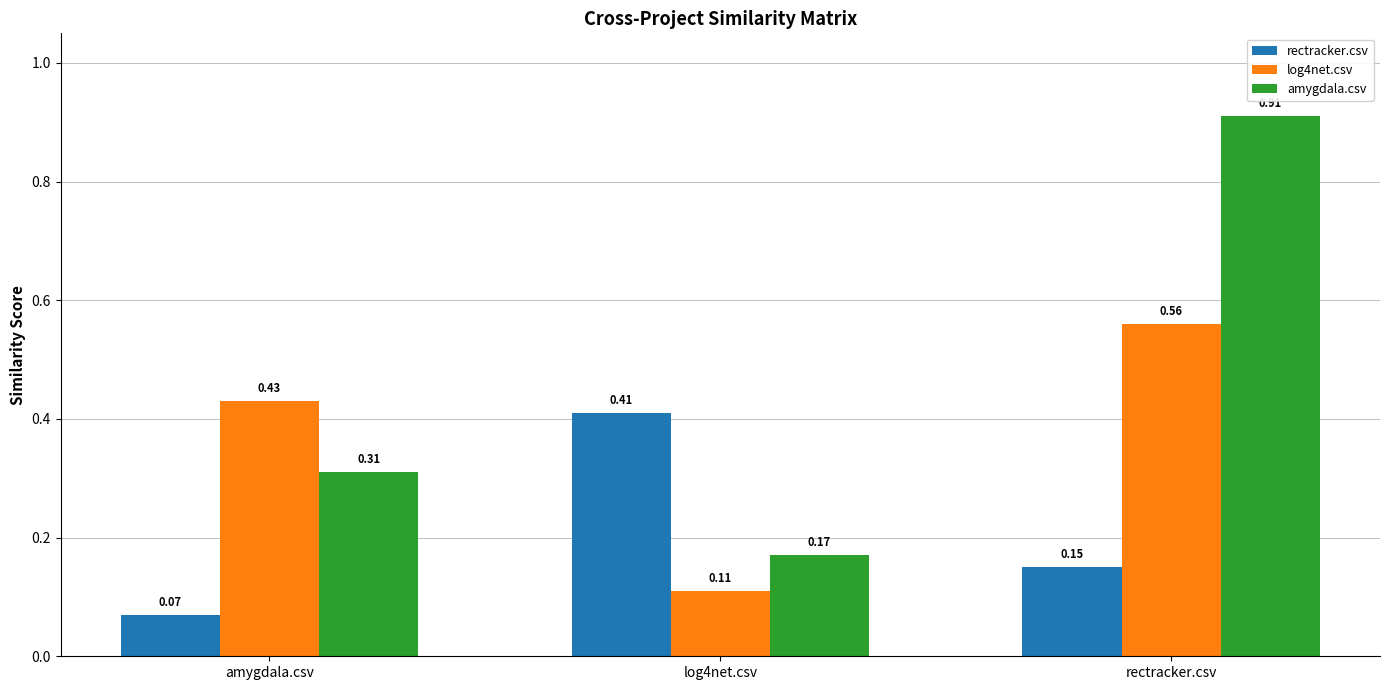

What is the sum of the amygdala.csv values at log4net.csv and rectracker.csv?

1.1